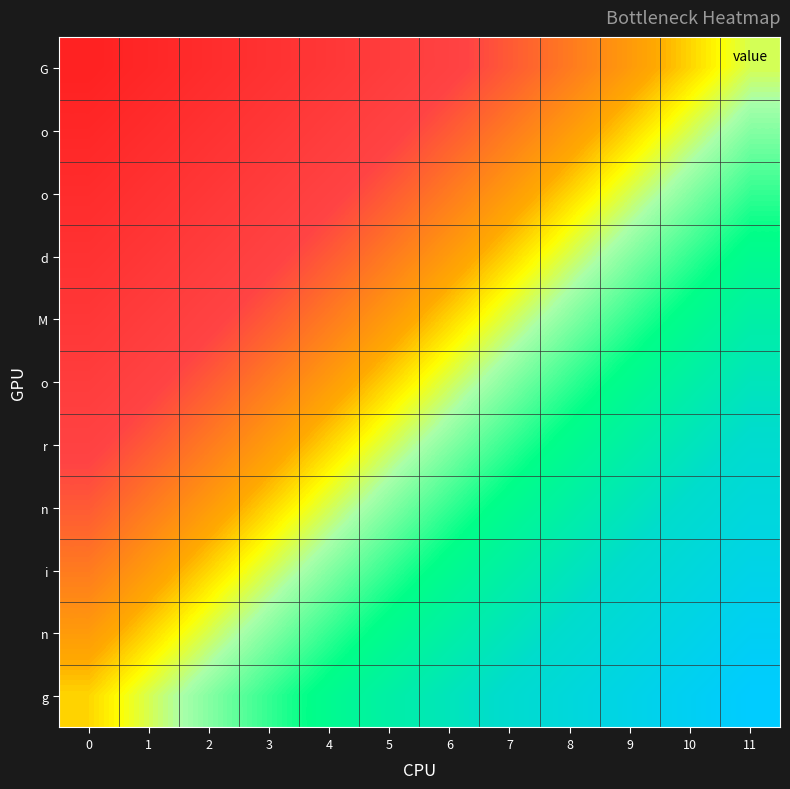

What is the maximum value shown in the chart?

9